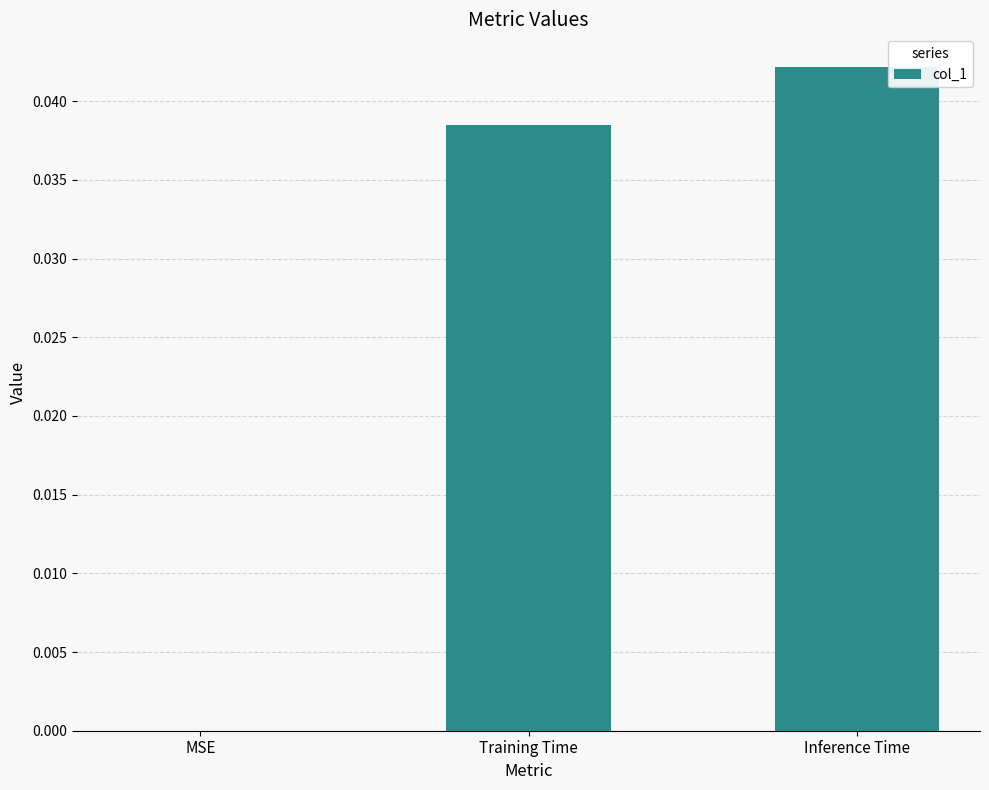

Which category has the highest value across all series?

Inference Time